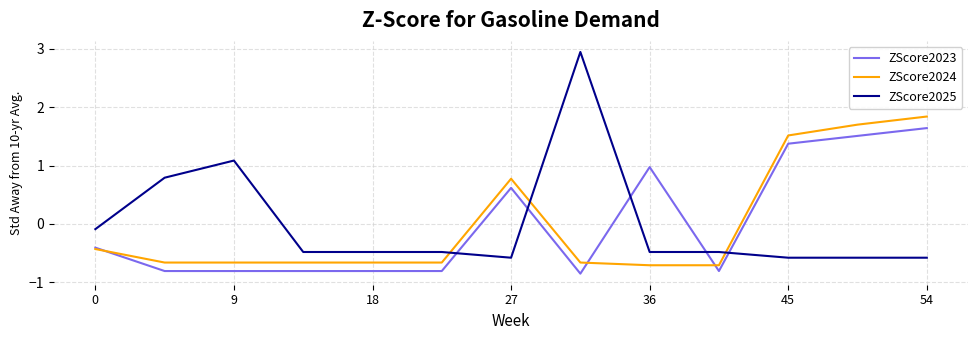

After their last crossing, which series has the higher values: ZScore2023 or ZScore2024?

ZScore2024